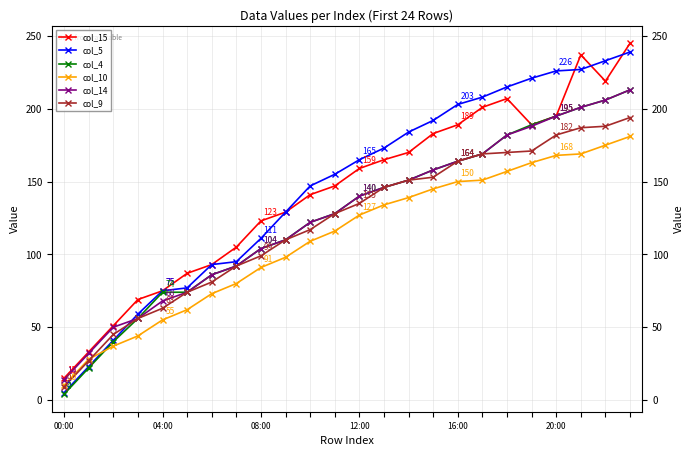

What is the difference between the second highest and minimum values in the col_10 series?

165